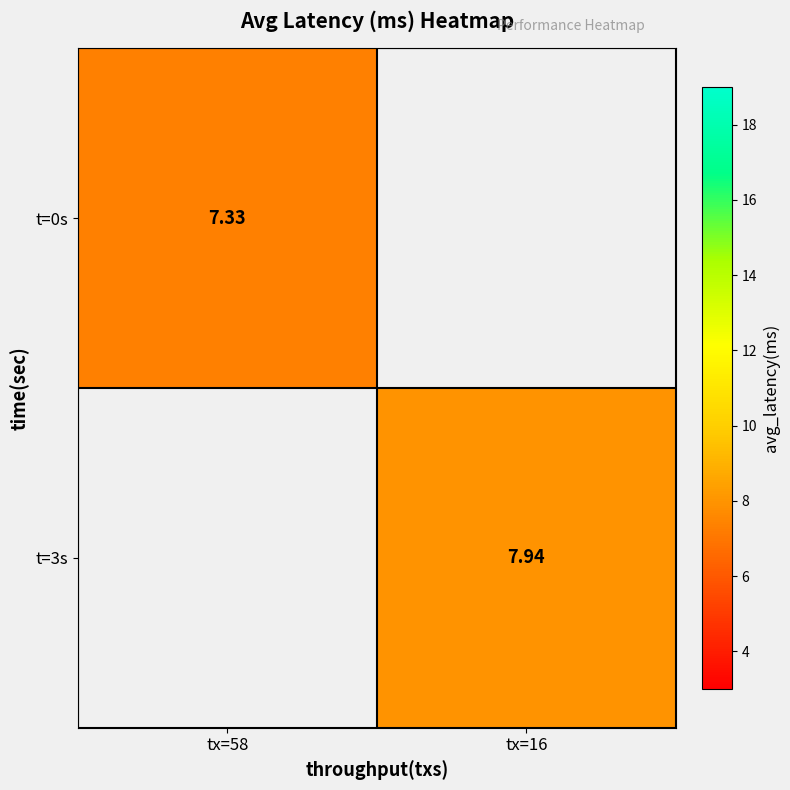

Is it true that t=0s equals 13.0 at tx=58?

False